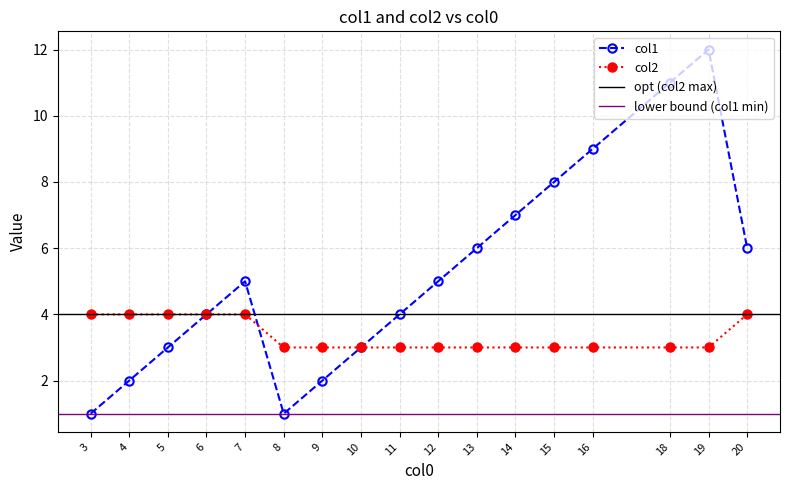

At which category does col1 reach its first local valley?

8